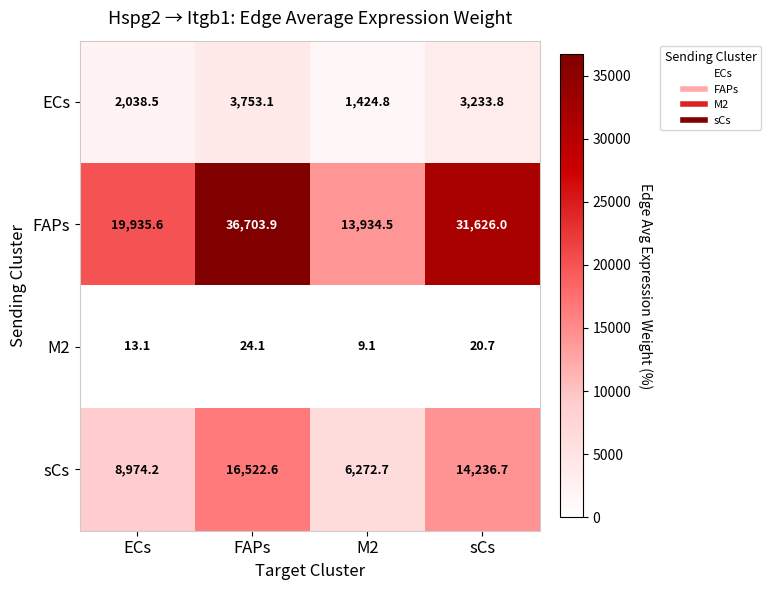

What is the difference between the highest and lowest values at FAPs?

36679.8